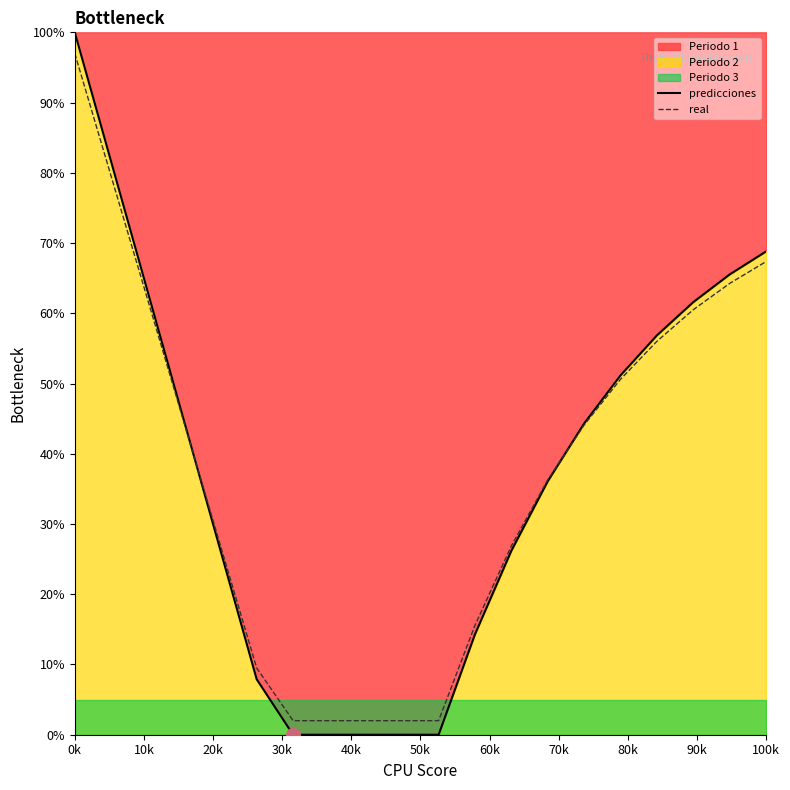

What is the maximum value for predicciones?

100.0